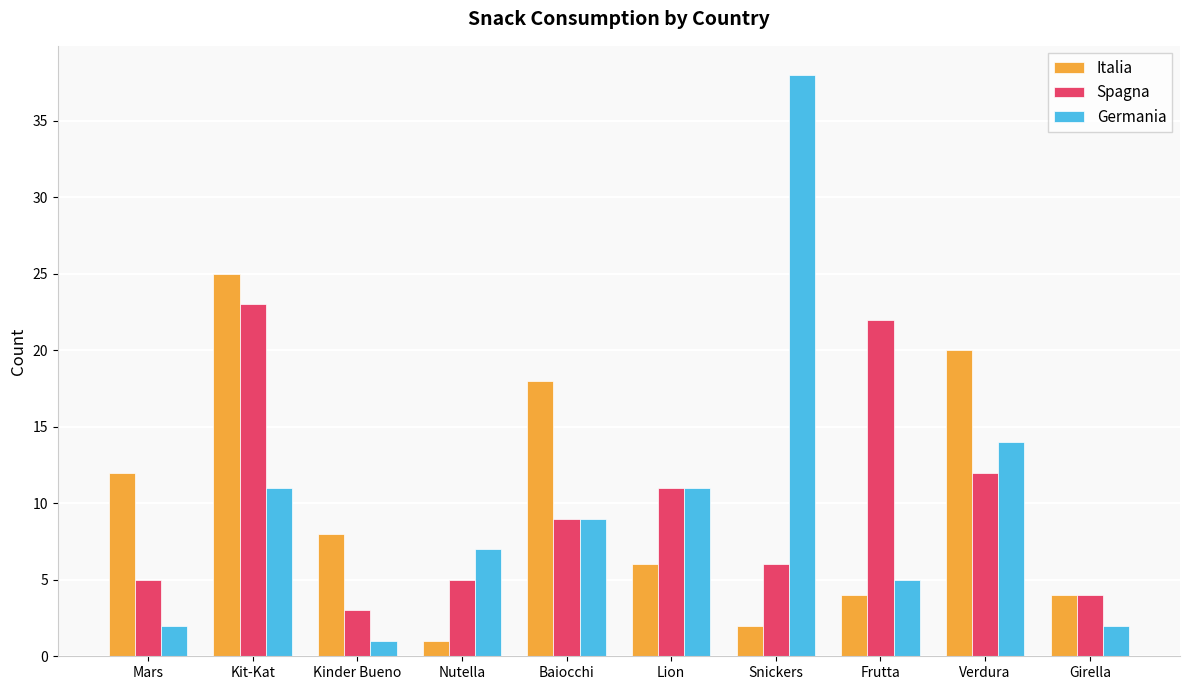

Reading right to left, what are all the values shown in this chart?

Italia: 4	20	4	2	6	18	1	8	25	12
Spagna: 4	12	22	6	11	9	5	3	23	5
Germania: 2	14	5	38	11	9	7	1	11	2